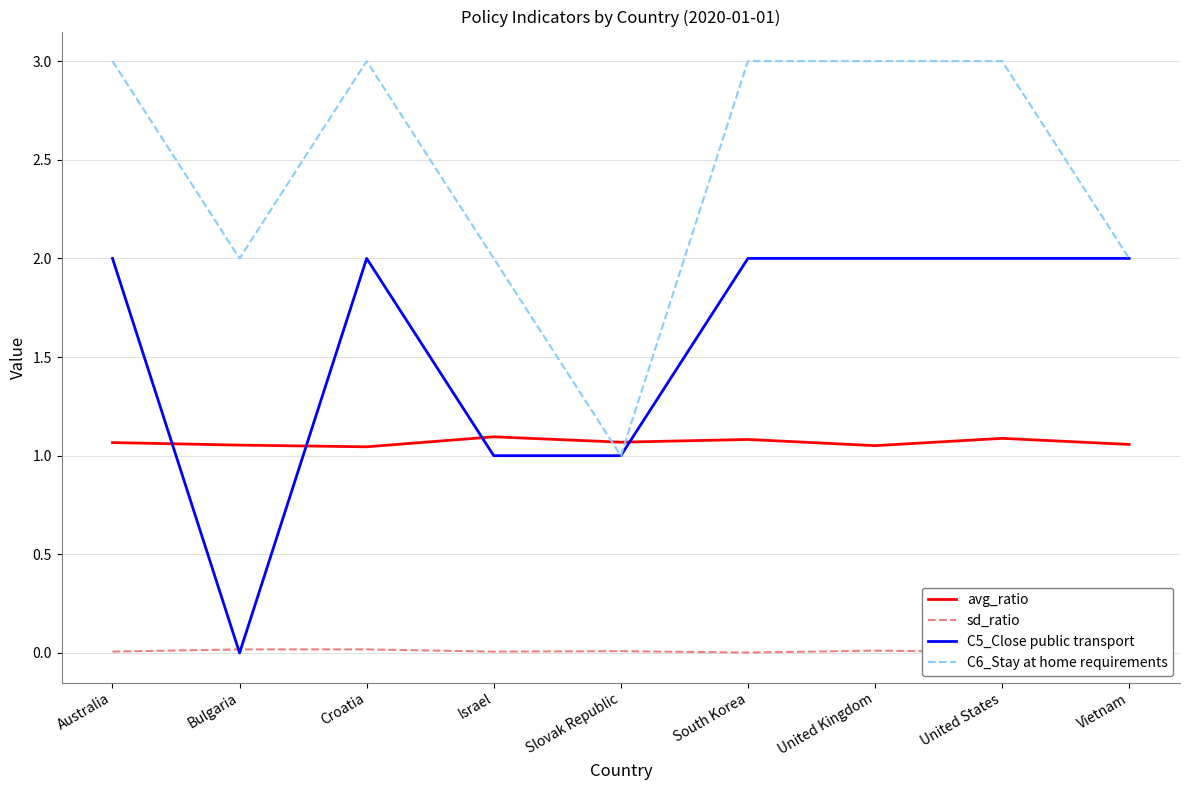

In sd_ratio, how many points are lower than both neighbors (excluding endpoints)?

3